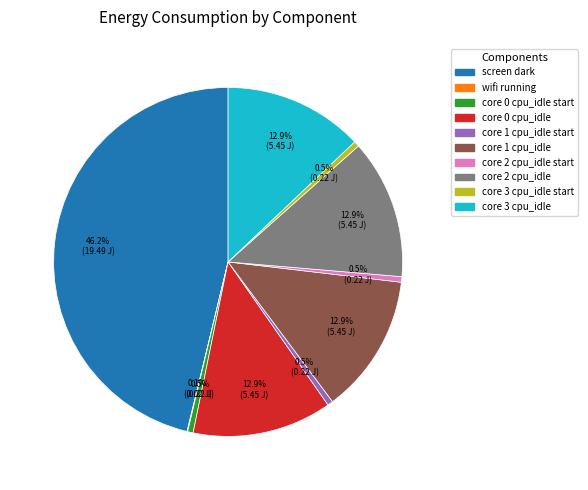

Is there any slice that represents more than half of the pie?

No